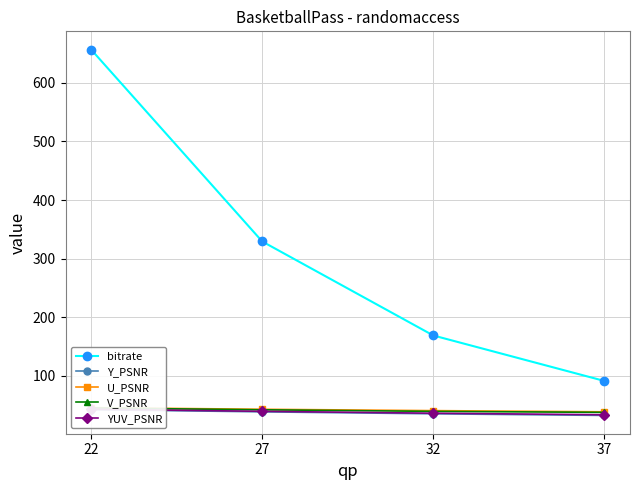

Which category has the highest value in the YUV_PSNR series?

22